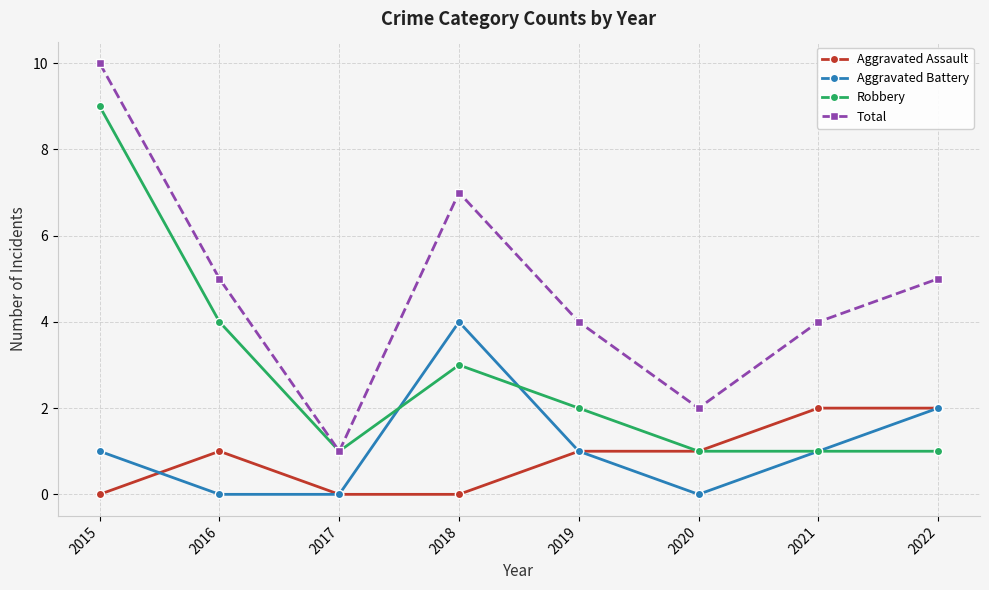

What are all the series names shown in the legend?

Aggravated Assault, Aggravated Battery, Robbery, Total